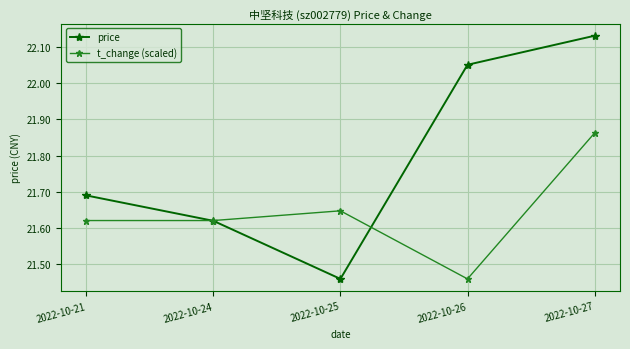

At how many categories does at least one series exceed 21?

5